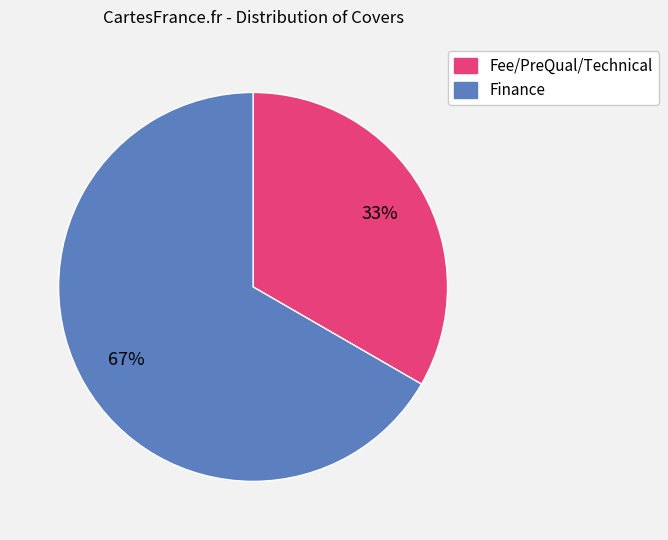

What is the smallest slice in the pie chart?

Fee/PreQual/Technical